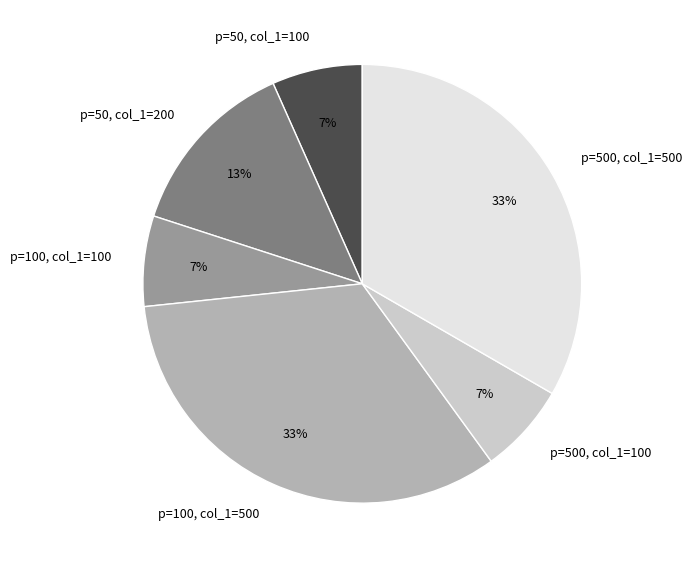

To the nearest percent, what is the average slice percentage?

17%